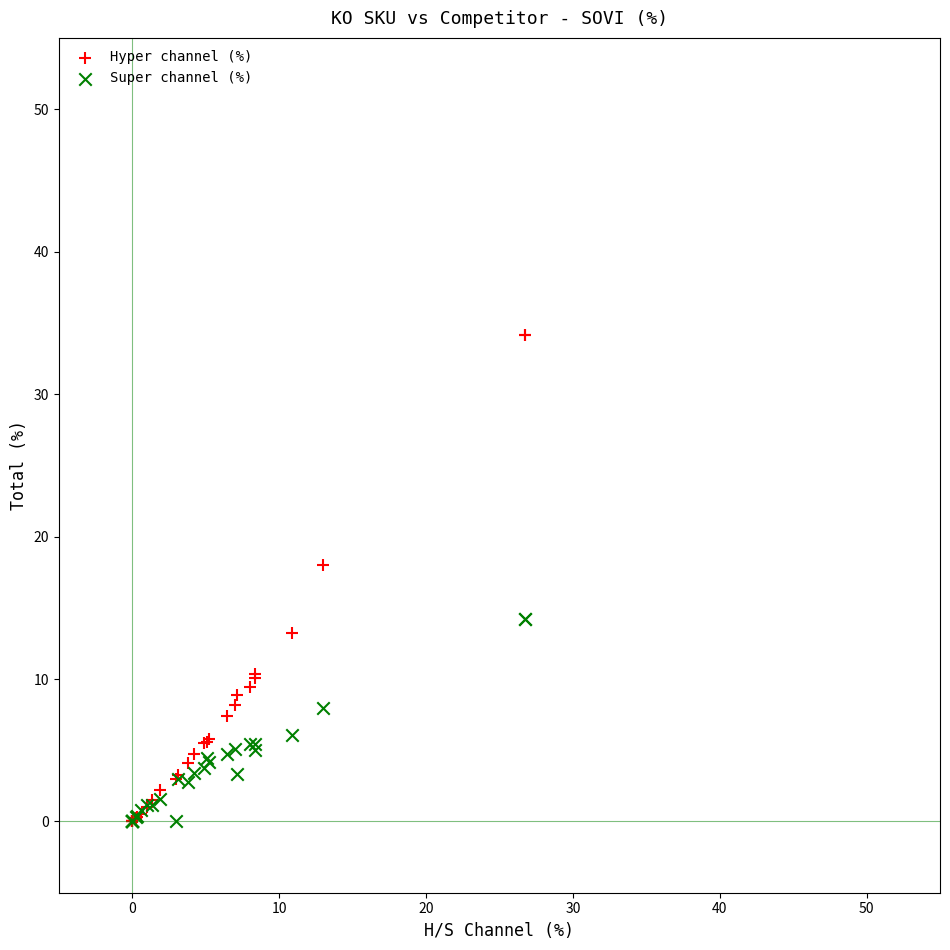

Across all series, what Y value is closest to 17?

18.0